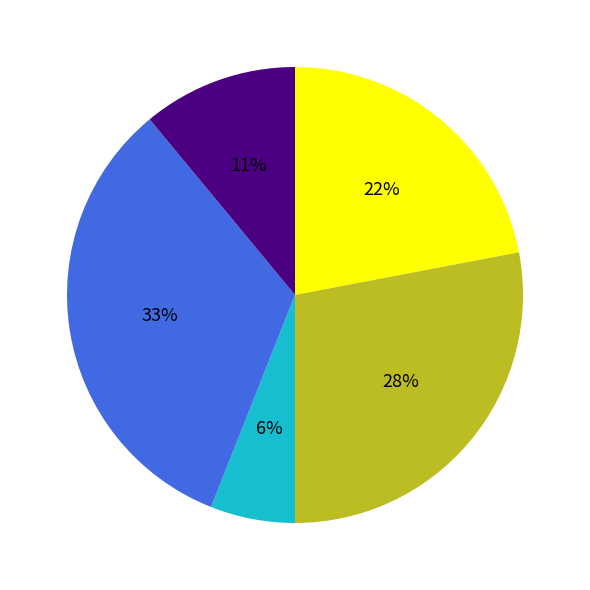

Does any single category account for the majority?

No